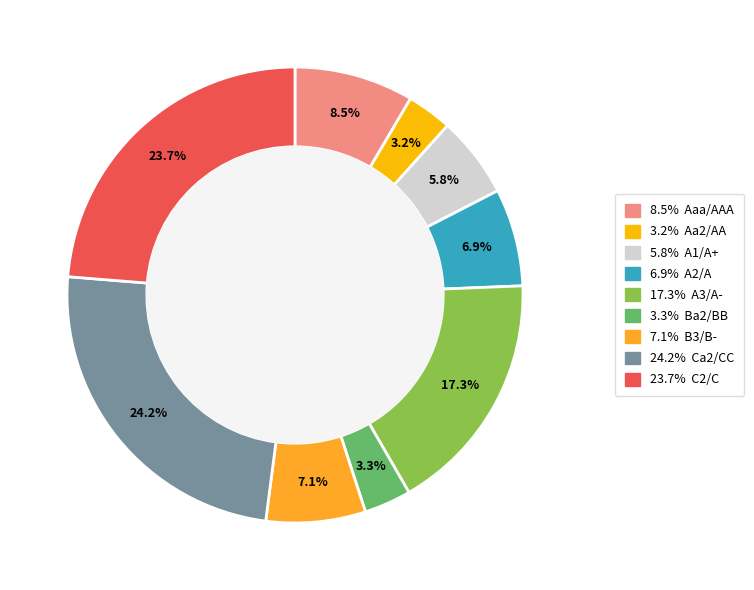

Does any single category account for the majority?

No